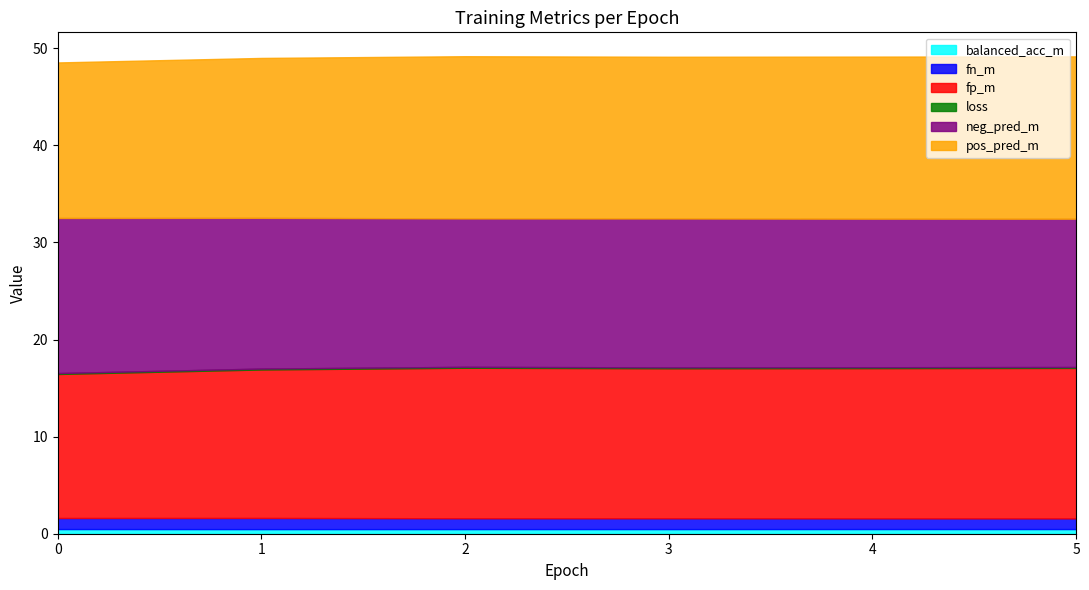

Which series ends up on top after the final intersection of fp_m and neg_pred_m?

fp_m